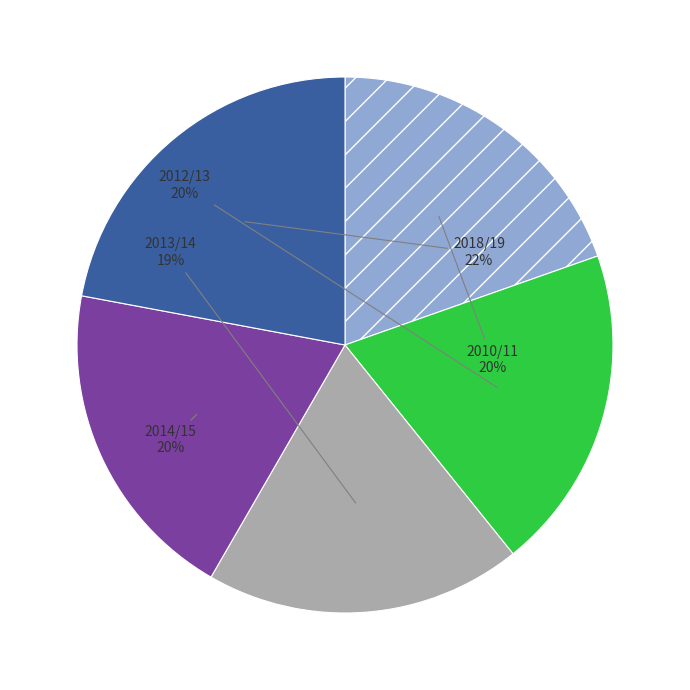

True or false: 2014/15 accounts for 20% of the total.

True